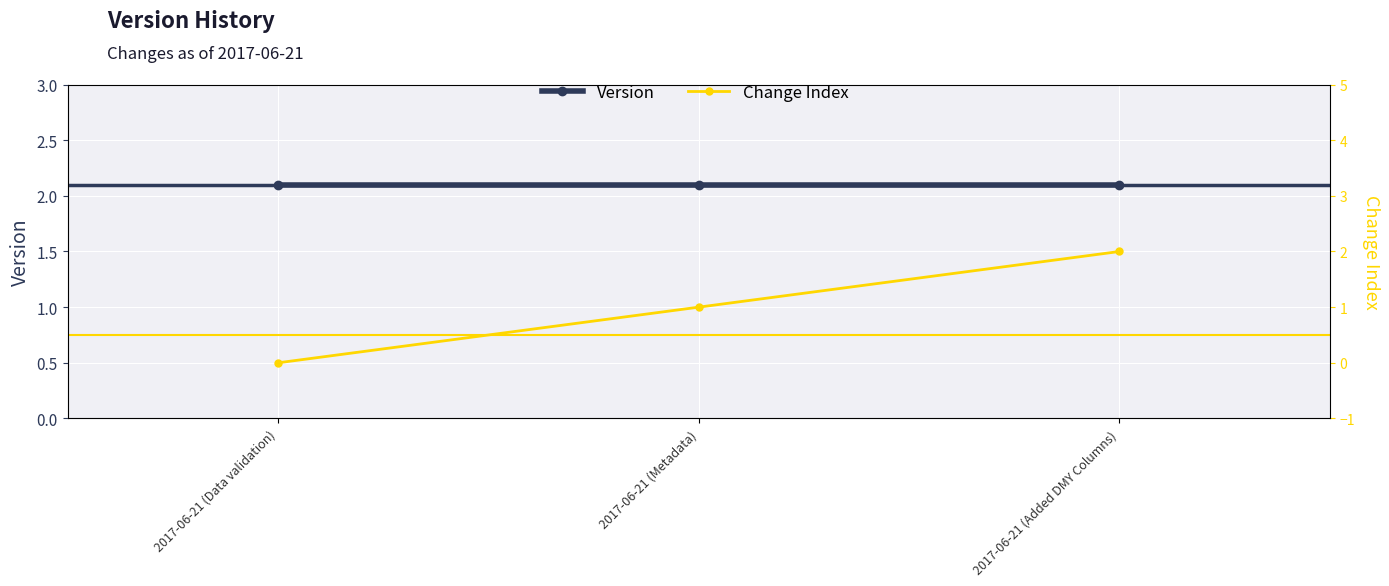

What value does the Version series have at 2017-06-21 (Metadata)?

2.1